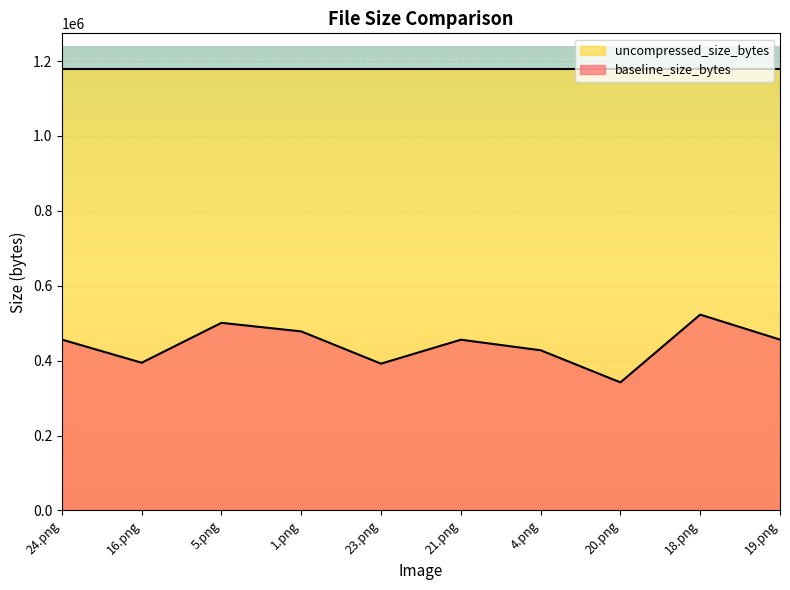

What is the label of the 6th point from the left?

21.png